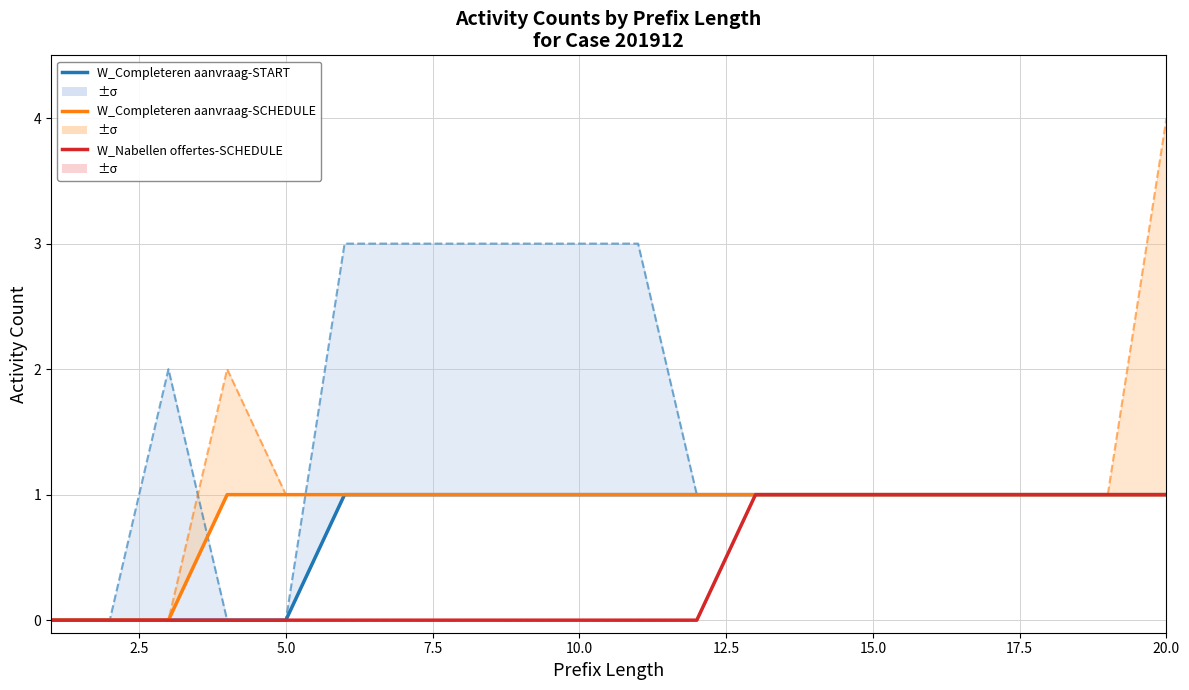

Rank the series by their average value, from lowest to highest.

W_Nabellen offertes-SCHEDULE, W_Completeren aanvraag-START, W_Completeren aanvraag-SCHEDULE